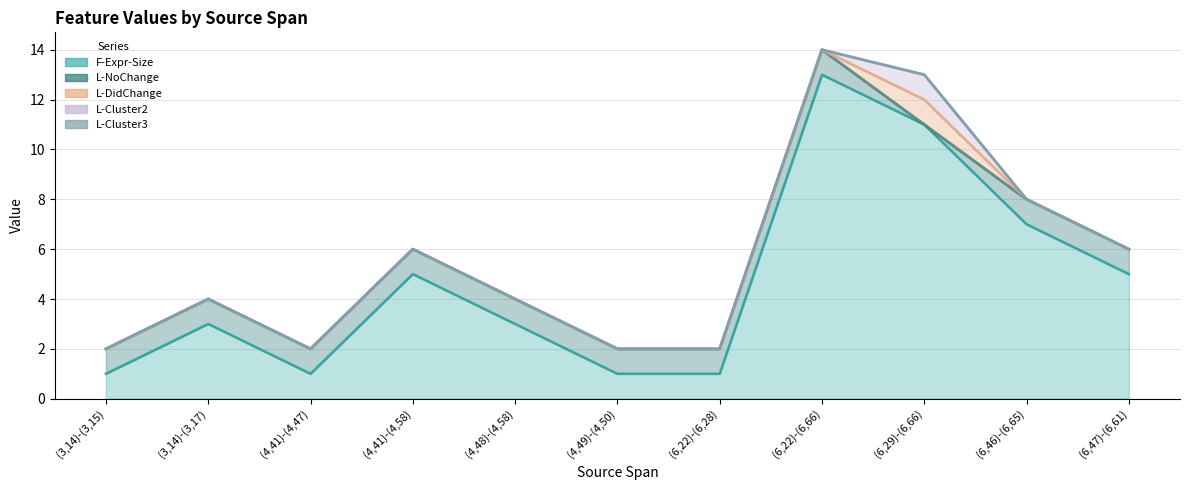

Which series changed the most between (4,41)-(4,58) and (6,46)-(6,65)?

F-Expr-Size